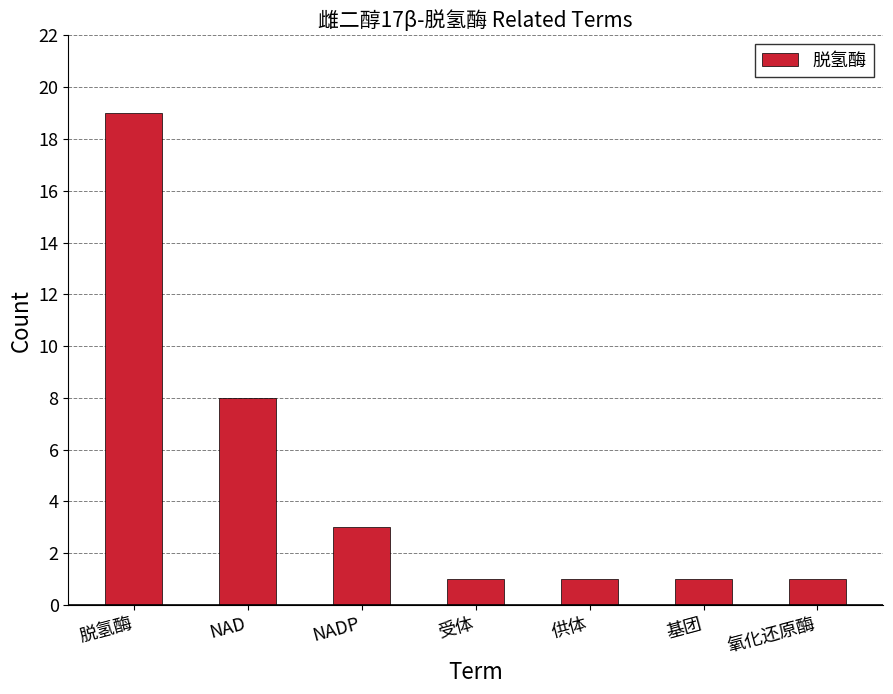

Is it true that the value at 基团 is 0?

False